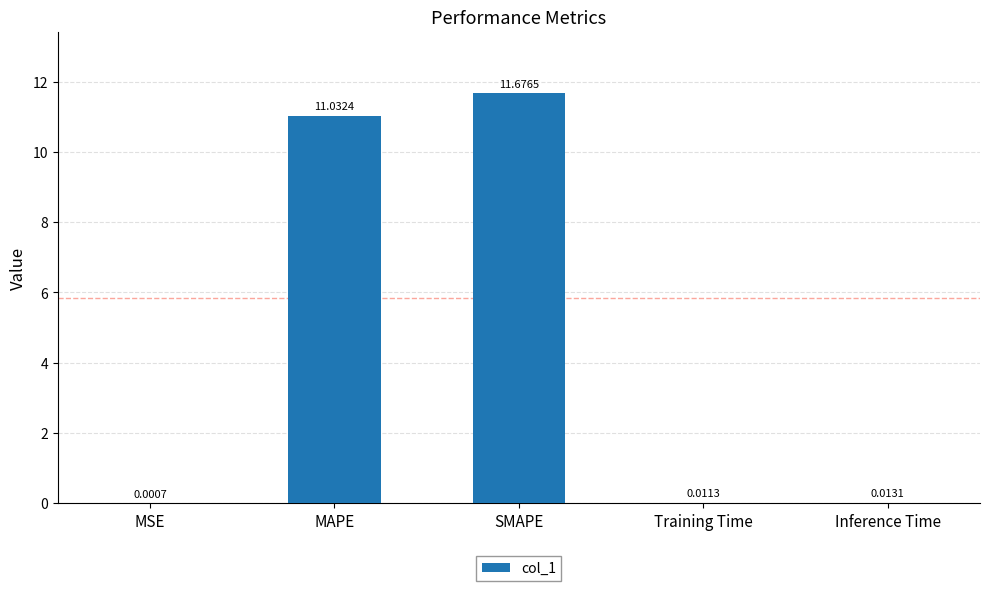

What is the difference between the values at MAPE and Inference Time?

11.0